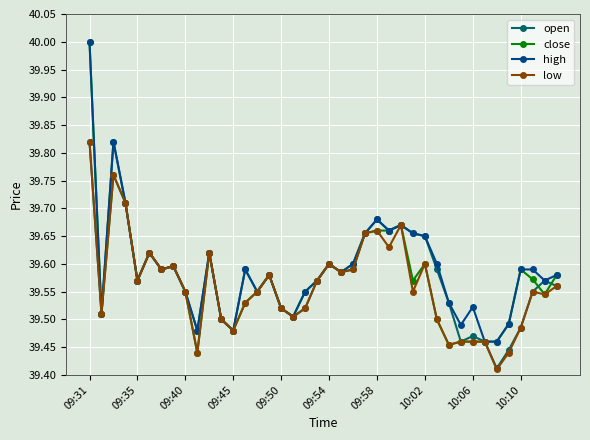

True or false: low has more than 0 interior local peaks.

True